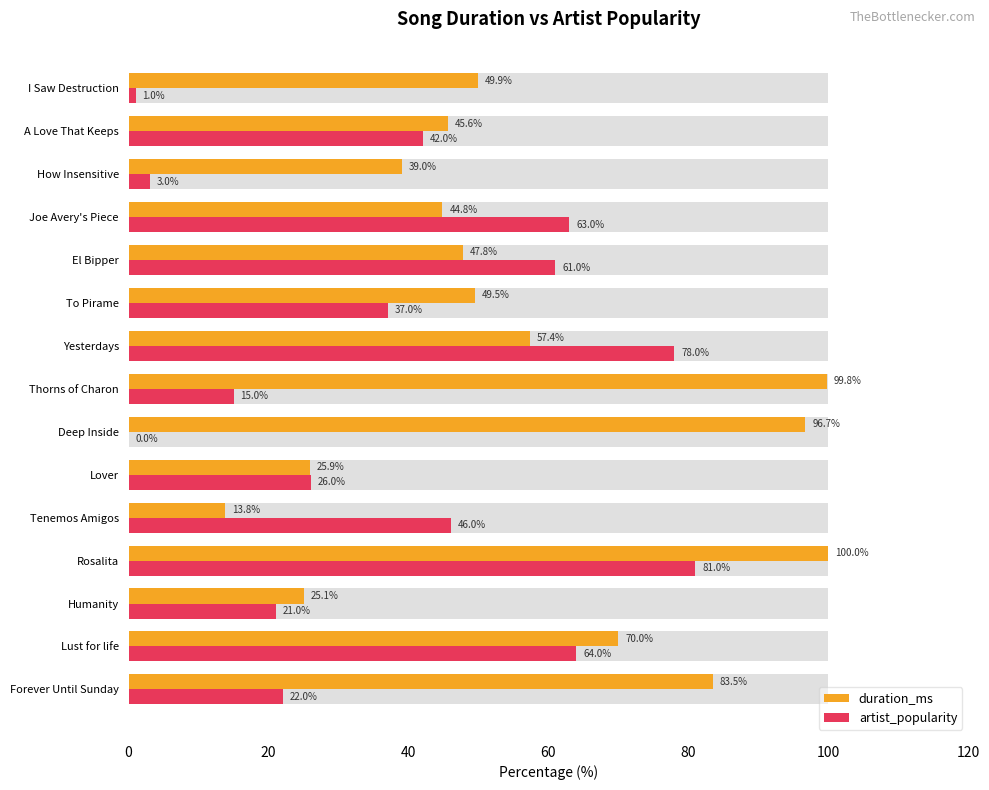

What is the difference between the artist_popularity values at A Love That Keeps and Deep Inside?

42.0